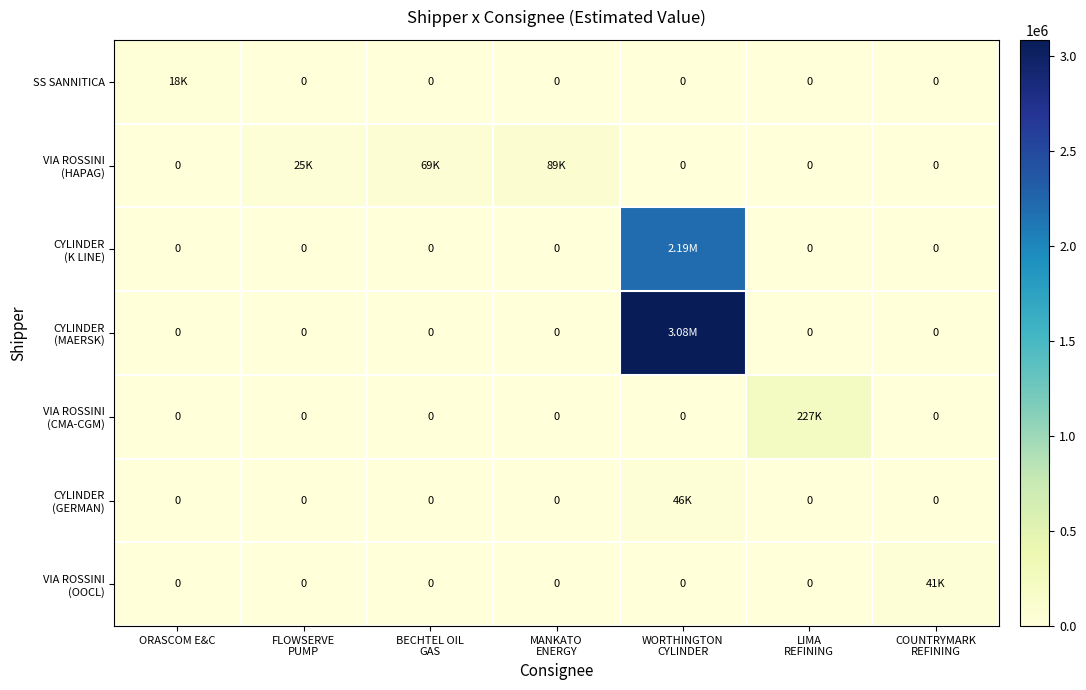

Rank the categories by CYLINDER (MAERSK) value from lowest to highest.

ORASCOM E&C, FLOWSERVE PUMP, BECHTEL OIL GAS, MANKATO ENERGY, LIMA REFINING, COUNTRYMARK REFINING, WORTHINGTON CYLINDER